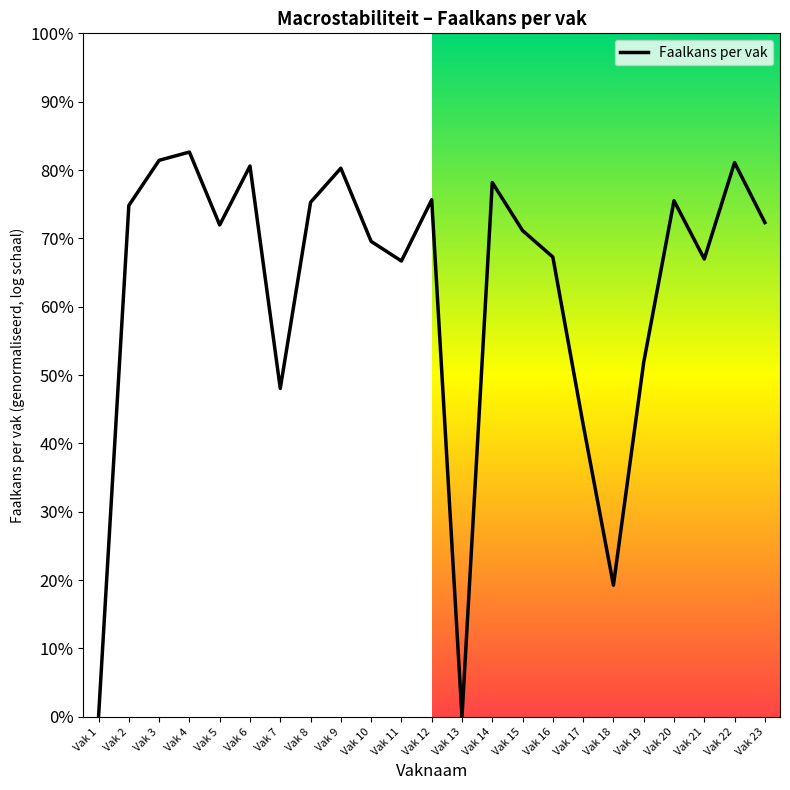

How many interior local valleys (lower than both neighbors) does the data have?

6